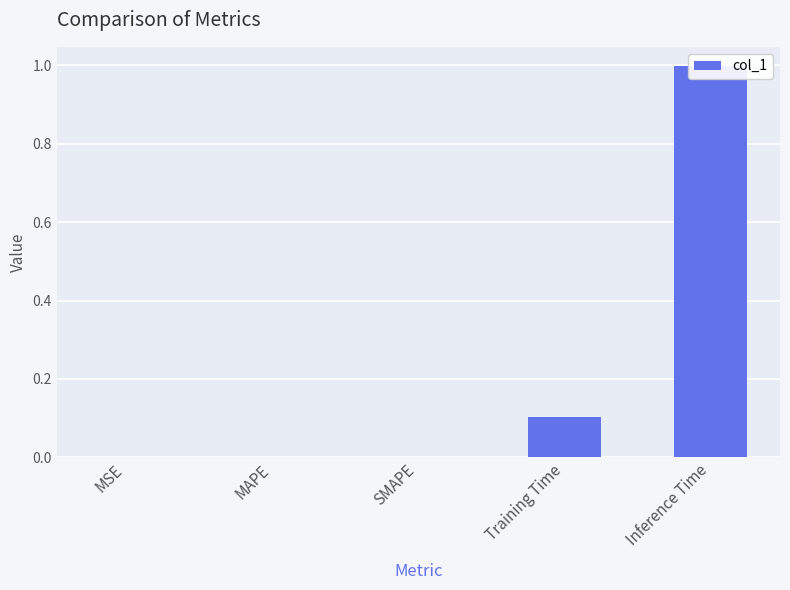

Reading right to left, list all the values displayed in this chart.

Inference Time=1.0	Training Time=0.1	SMAPE=0.0	MAPE=0.0	MSE=0.0